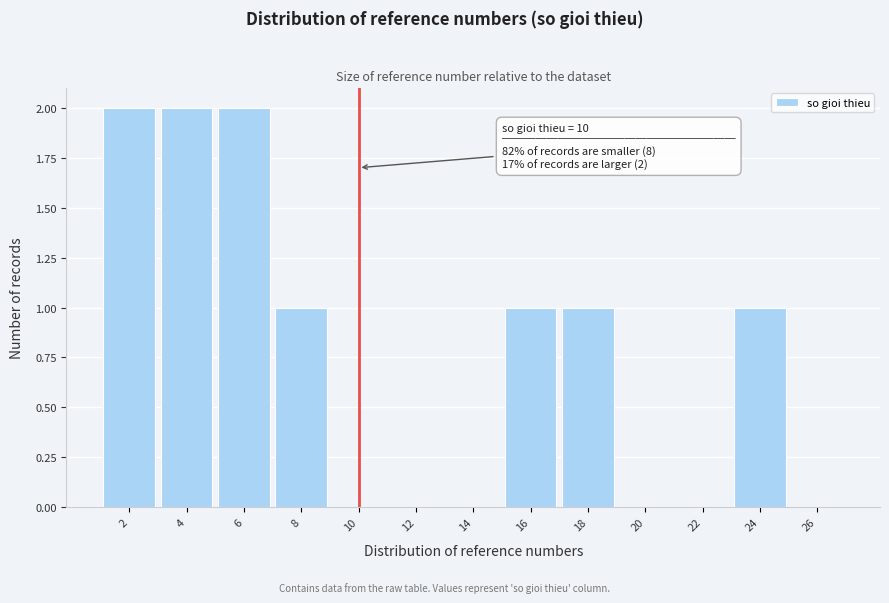

Reading left to right, list all the values displayed in this chart.

2=2	4=2	6=2	8=1	10=0	12=0	14=0	16=1	18=1	20=0	22=0	24=1	26=0